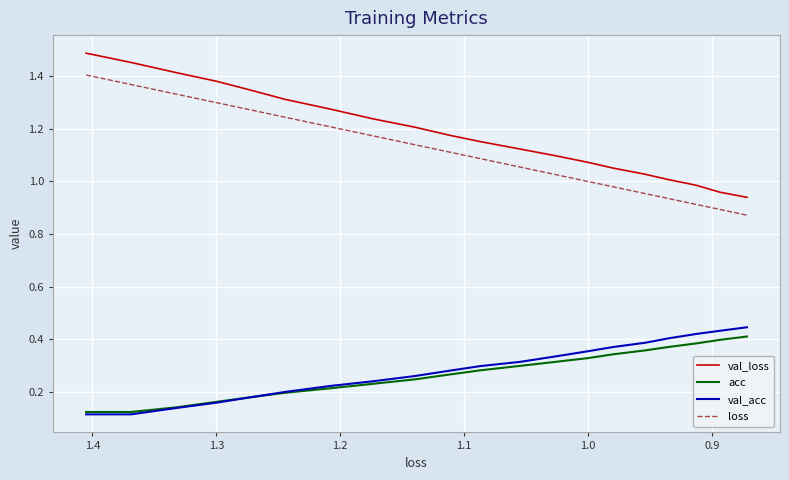

True or false: val_loss has more than 1 interior local peaks.

False